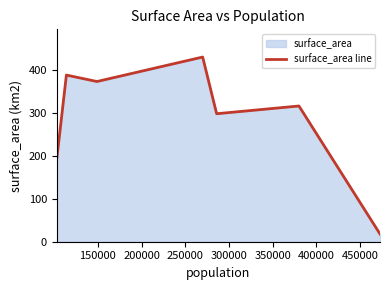

True or false: there are more than 0 points higher than both neighbors.

True